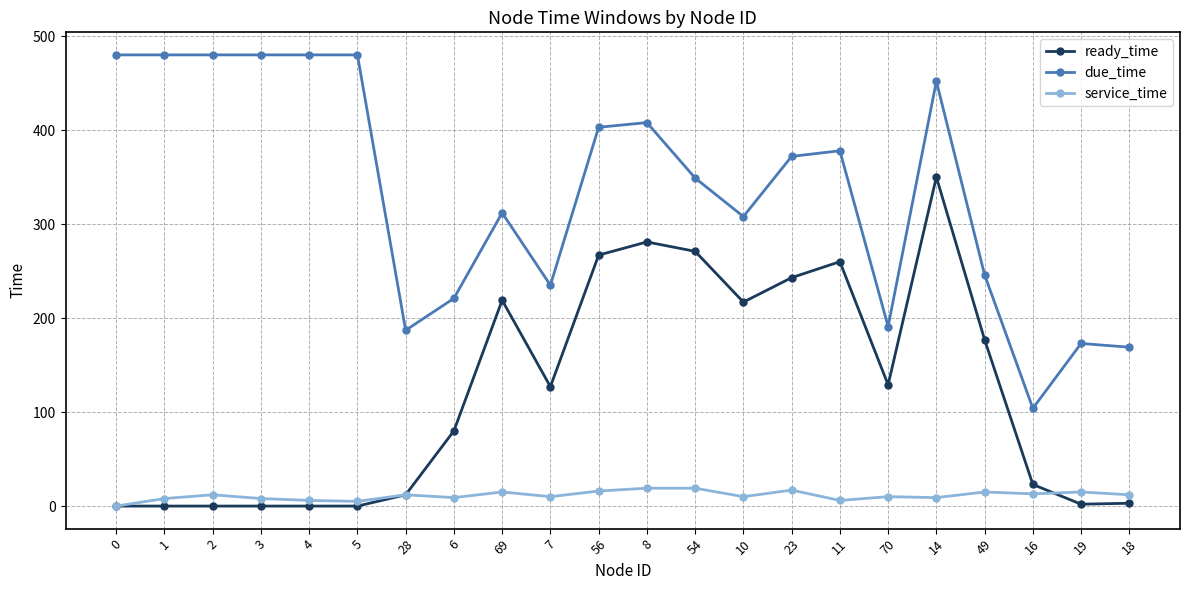

What is the value of the due_time point at the 8th from the left?

221